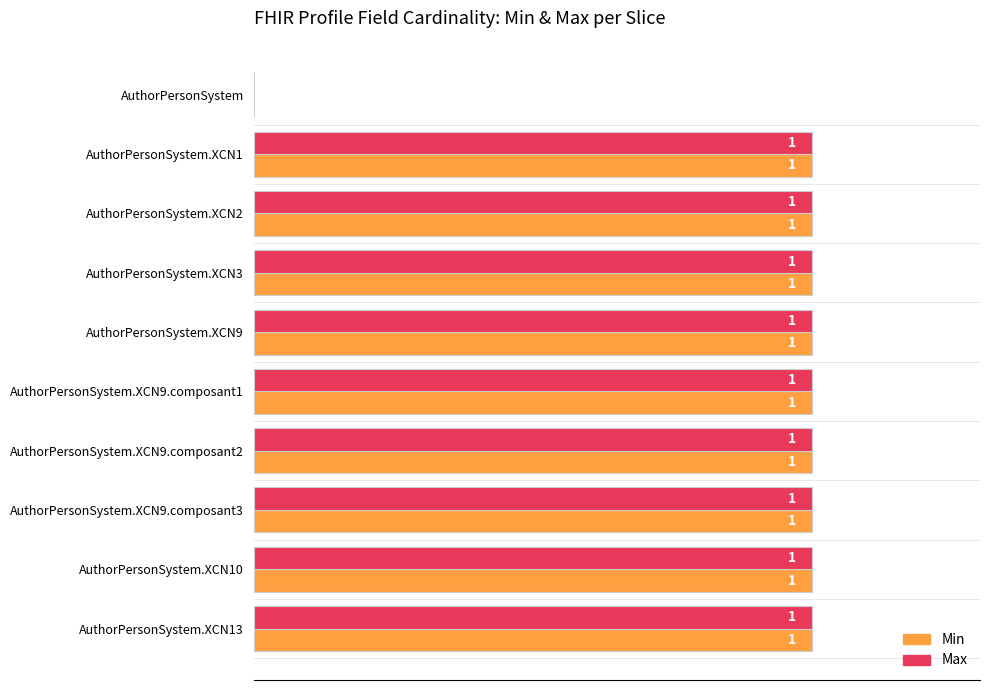

At which label is Min closest to 0?

AuthorPersonSystem